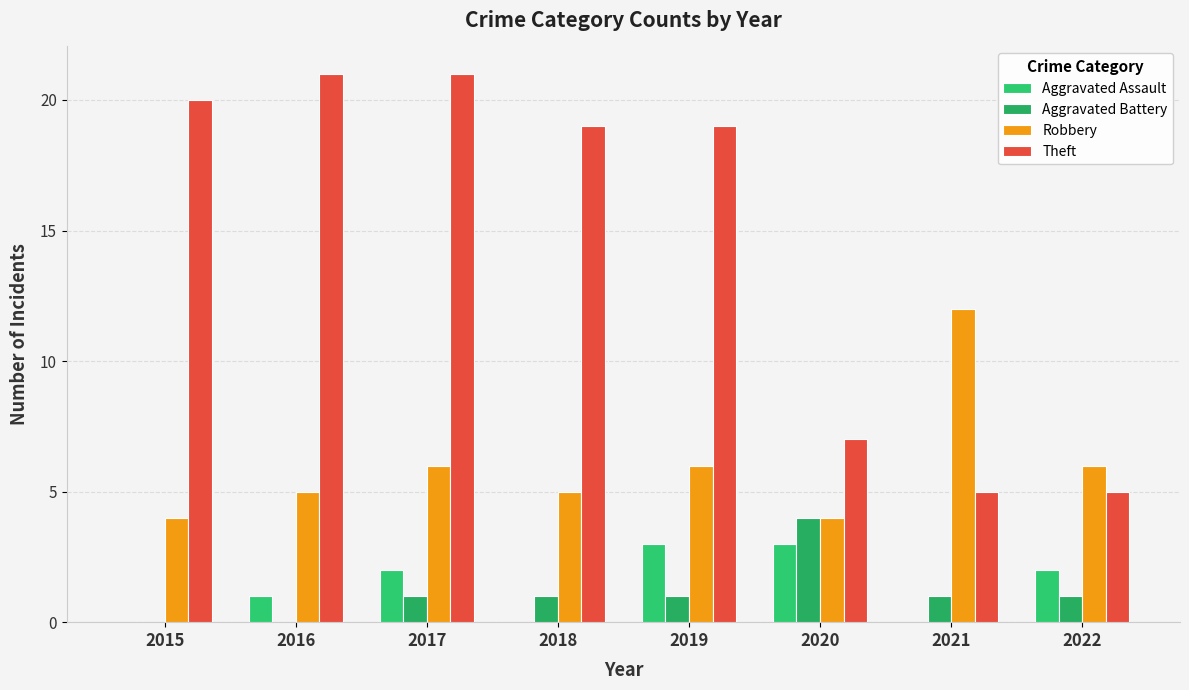

How many groups of bars are there?

8